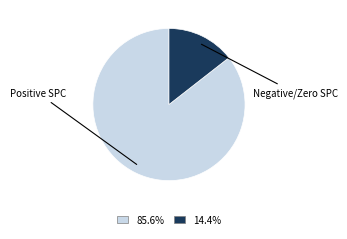

Is there a majority slice in this chart?

Yes